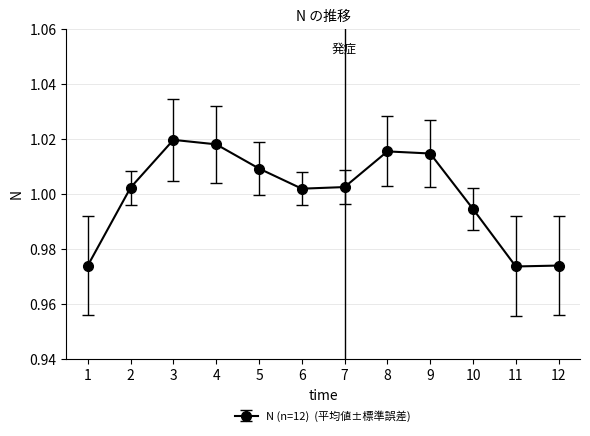

Between 6 and 11, which is larger?

6